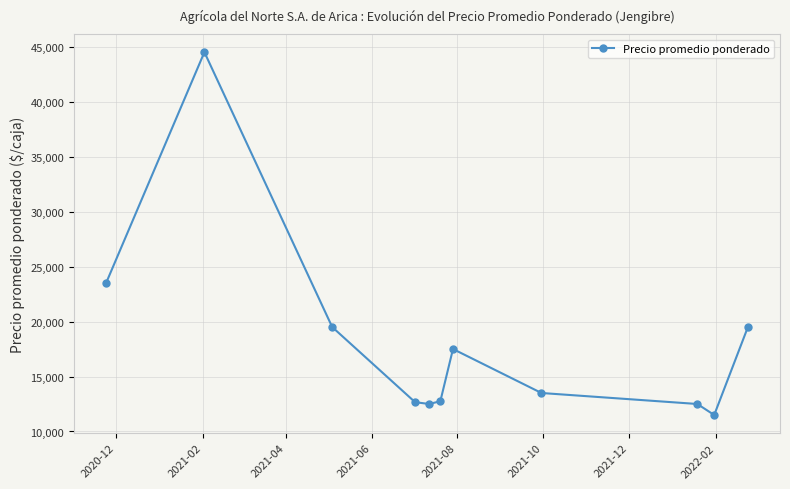

What is the difference between the second highest and minimum values?

12000